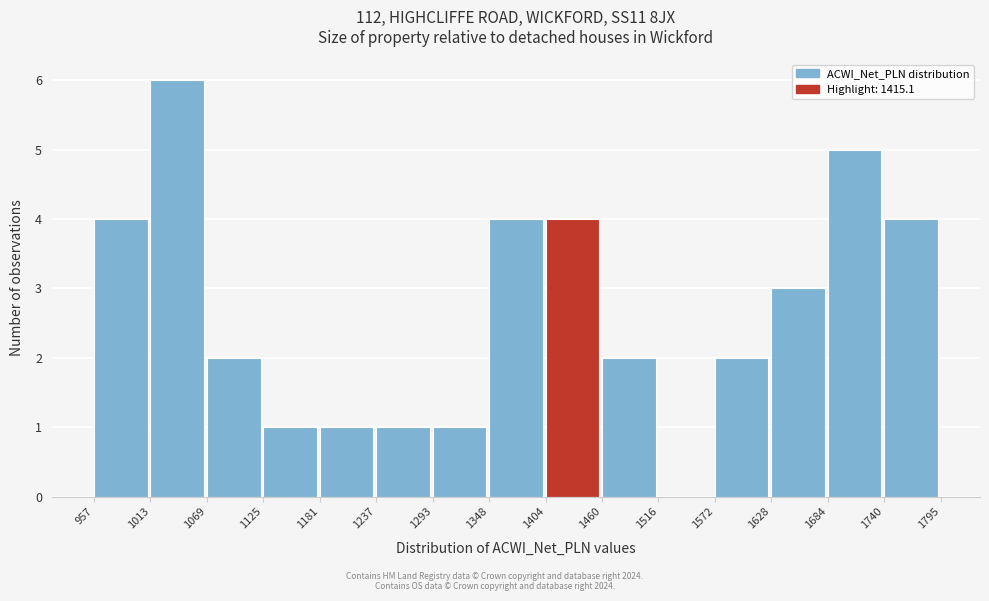

What is the height of the bar covering 1348 to 1404 on the x-axis? The values are not printed on the chart, so give them approximately, as read against the axis.

4